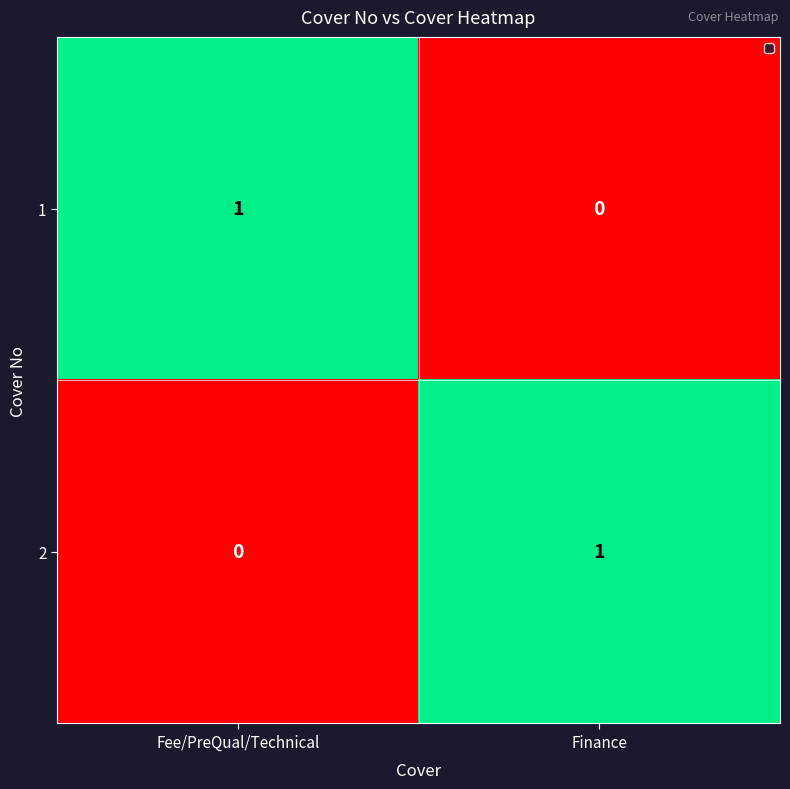

At which label is 1 closest to 0?

Finance